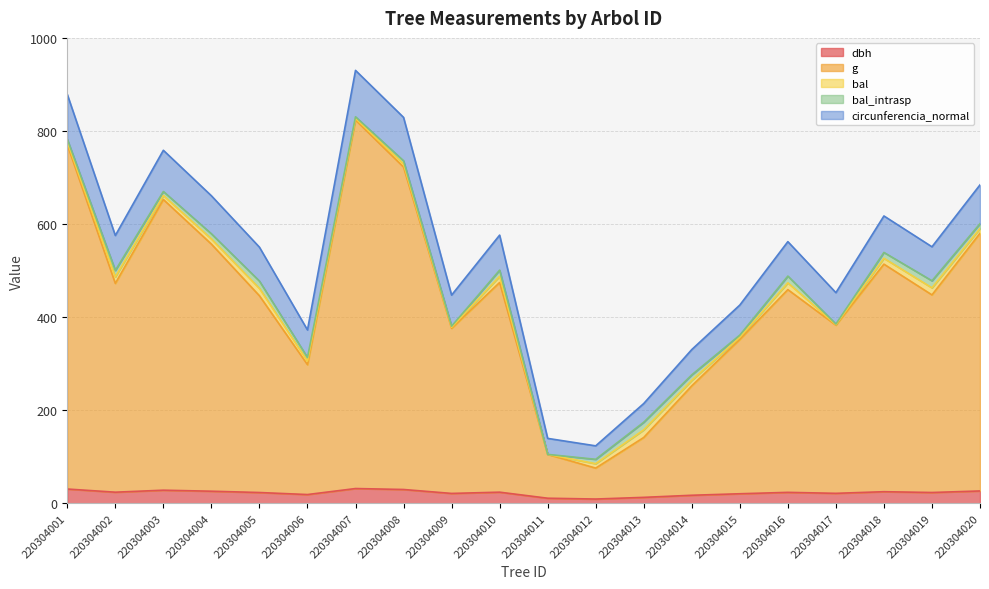

Rank the categories by dbh value from highest to lowest.

220304007, 220304001, 220304008, 220304003, 220304020, 220304004, 220304018, 220304010, 220304002, 220304016, 220304019, 220304005, 220304017, 220304009, 220304015, 220304006, 220304014, 220304013, 220304011, 220304012